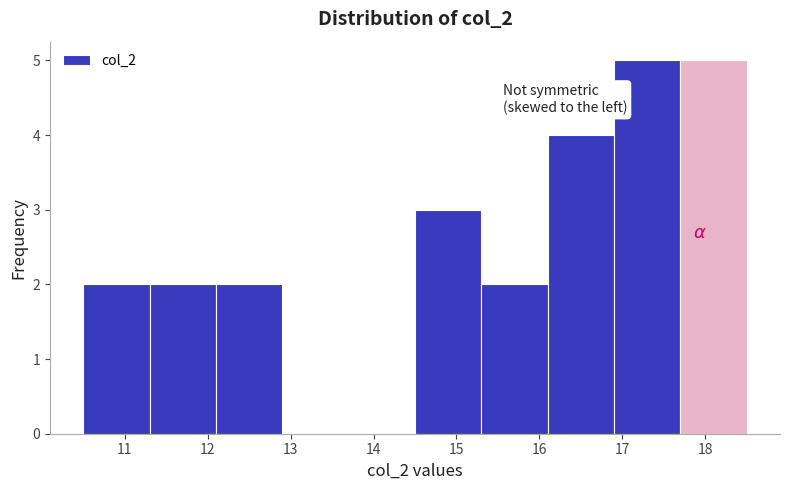

Reading left to right, list every bar in this chart as the range it spans on the x-axis followed by its height. The values are not printed on the chart, so give them approximately, as read against the axis.

10.5 to 11.3: 2
11.3 to 12.1: 2
12.1 to 12.9: 2
12.9 to 13.7: 0
13.7 to 14.5: 0
14.5 to 15.3: 3
15.3 to 16.1: 2
16.1 to 16.9: 4
16.9 to 17.7: 5
17.7 to 18.5: 5